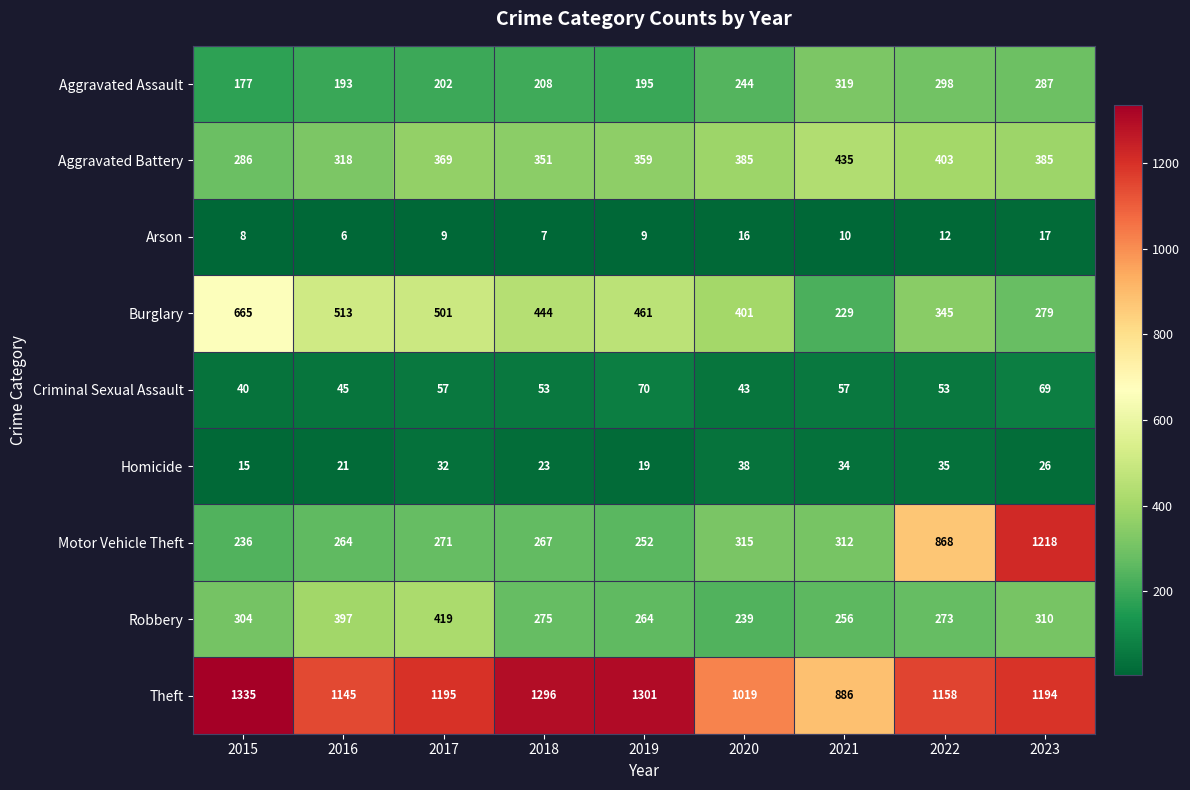

Where does the Burglary series first go above 444?

2015